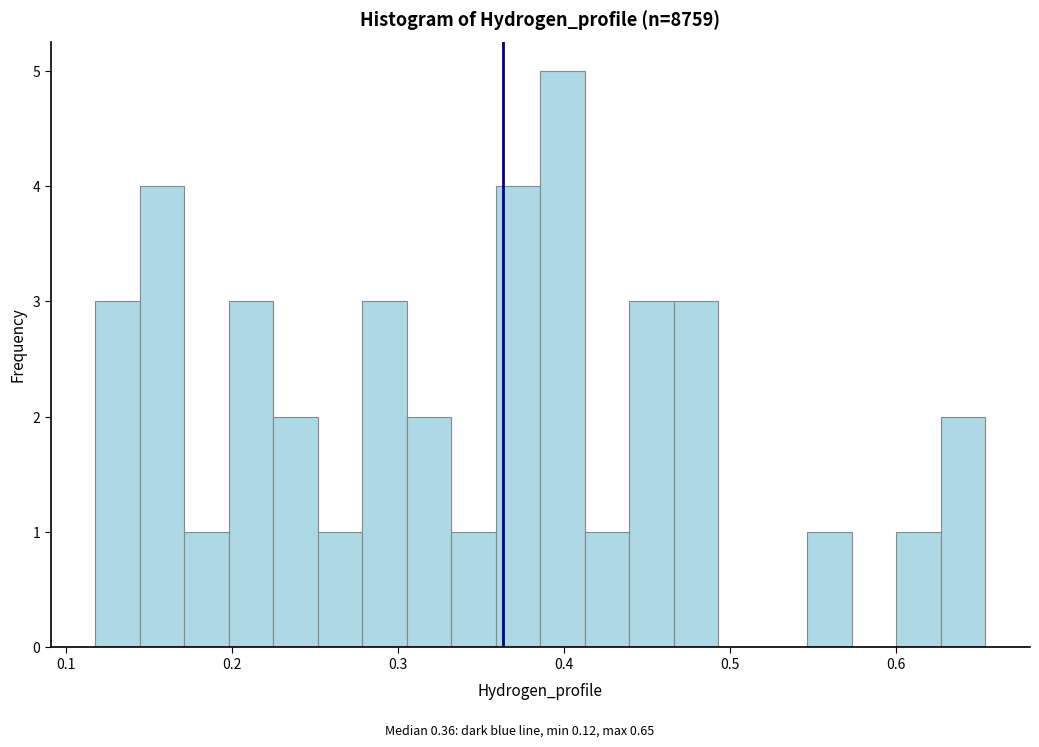

Read against the x-axis, roughly where is the centre of the tallest bar?

0.40